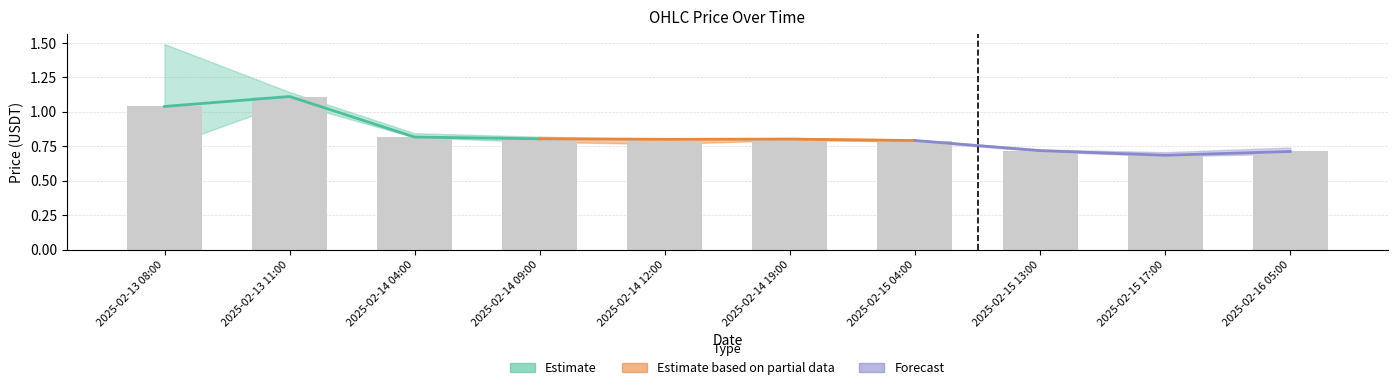

Count the number of data series in this chart.

4